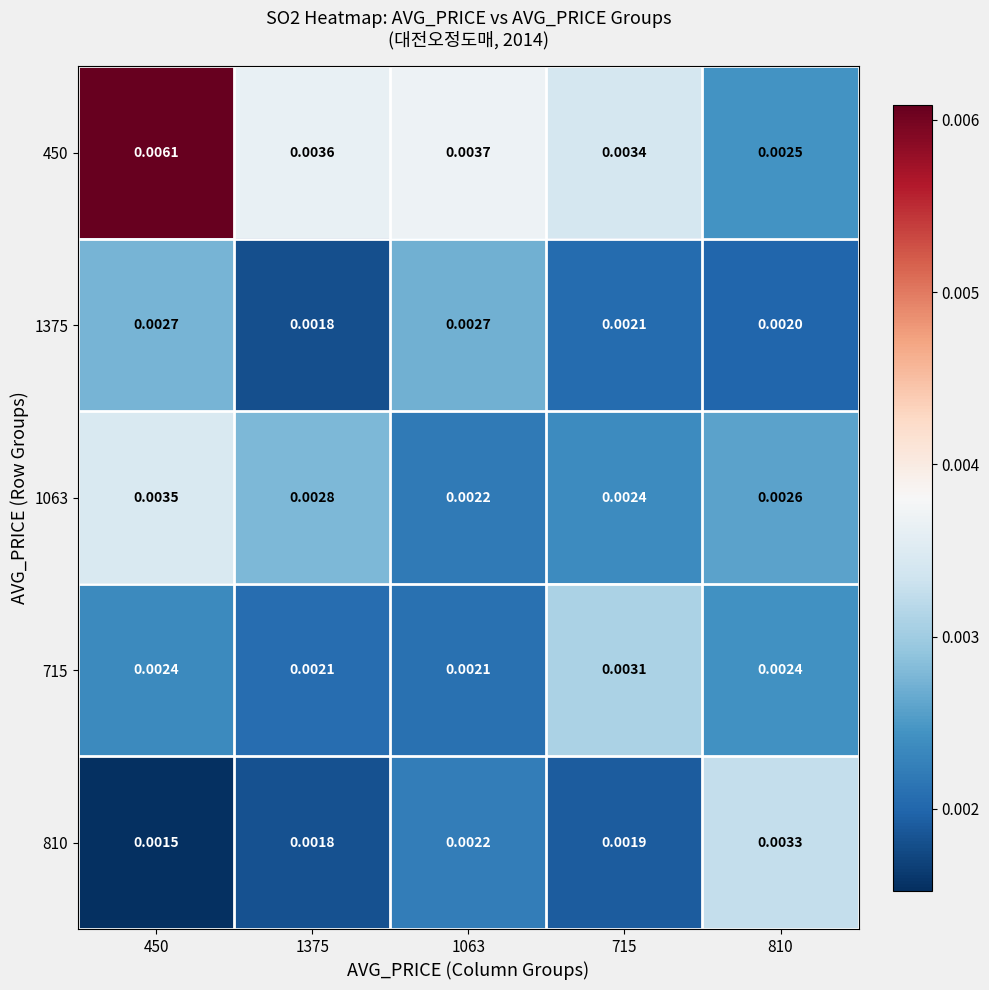

Between 450 and 810, which series saw the biggest shift?

450